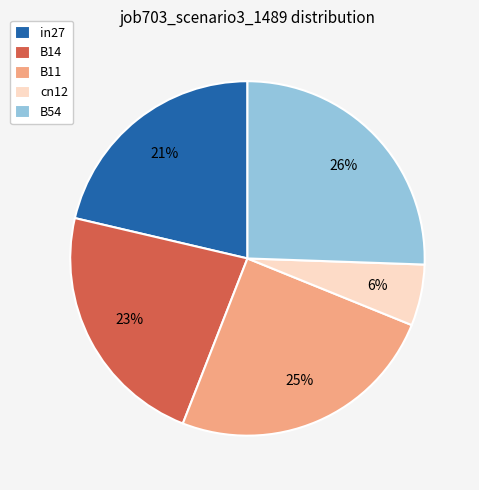

How many slices are in this pie chart?

5